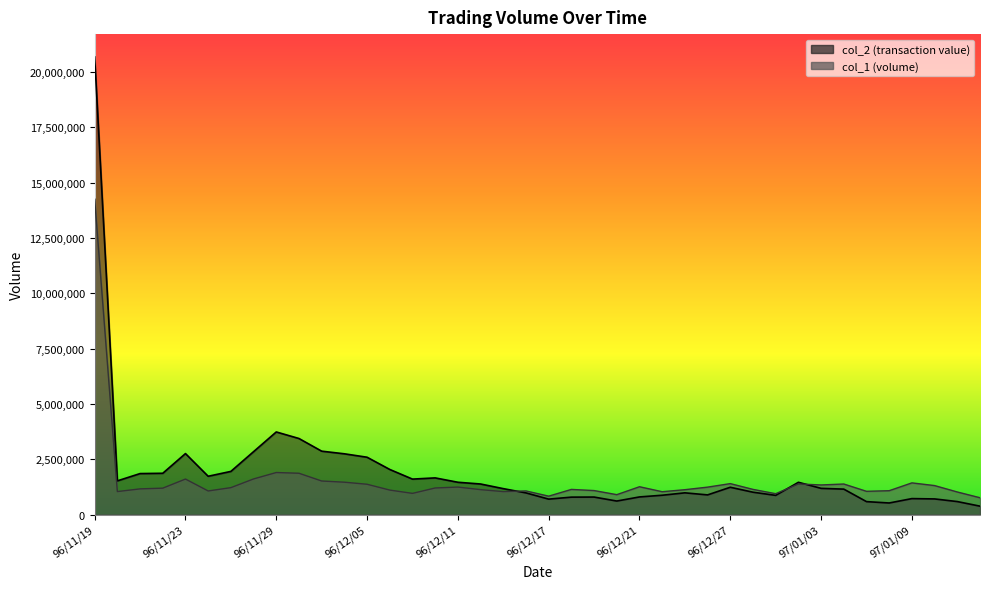

What is the difference between the col_2 values at 96/12/31 and 96/12/12?

513880